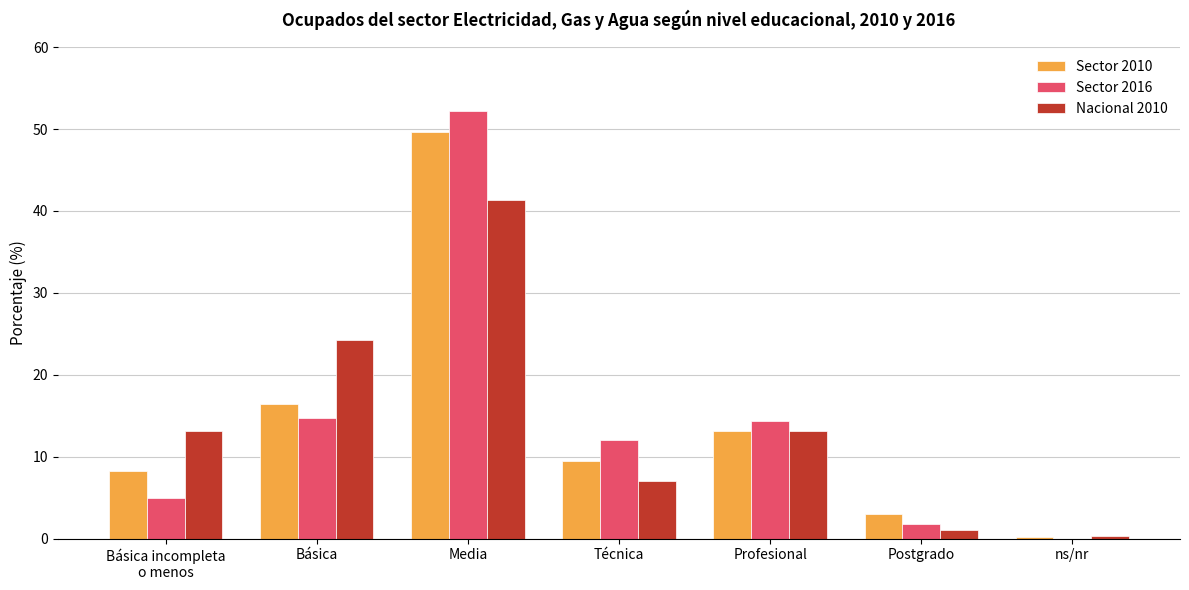

What is the maximum value for Sector 2010?

49.7